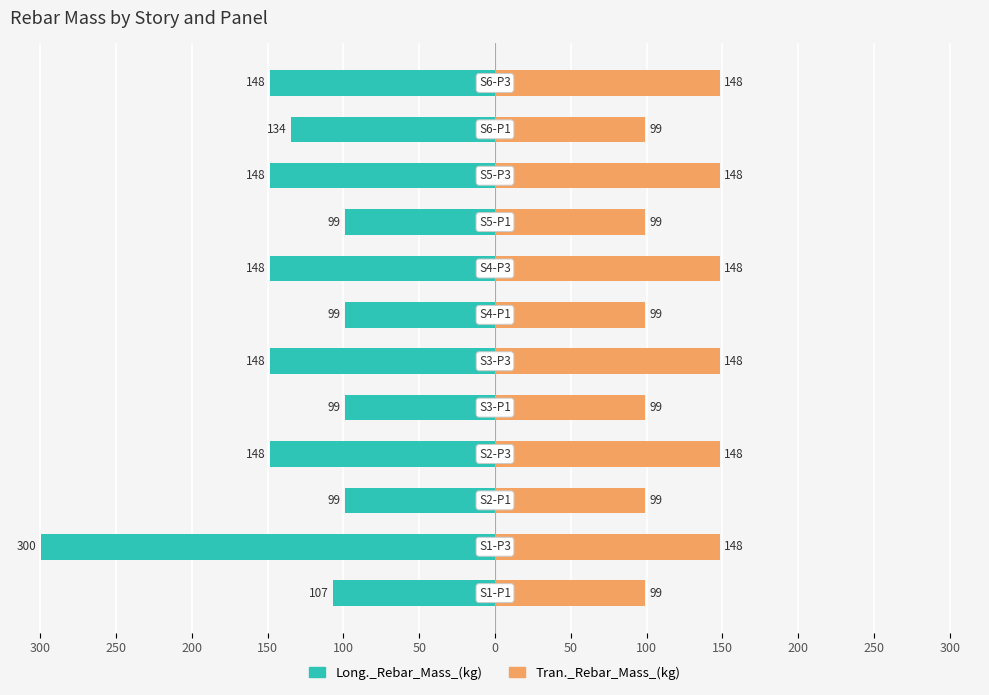

Which series has the widest spread of values?

Long._Rebar_Mass_(kg)